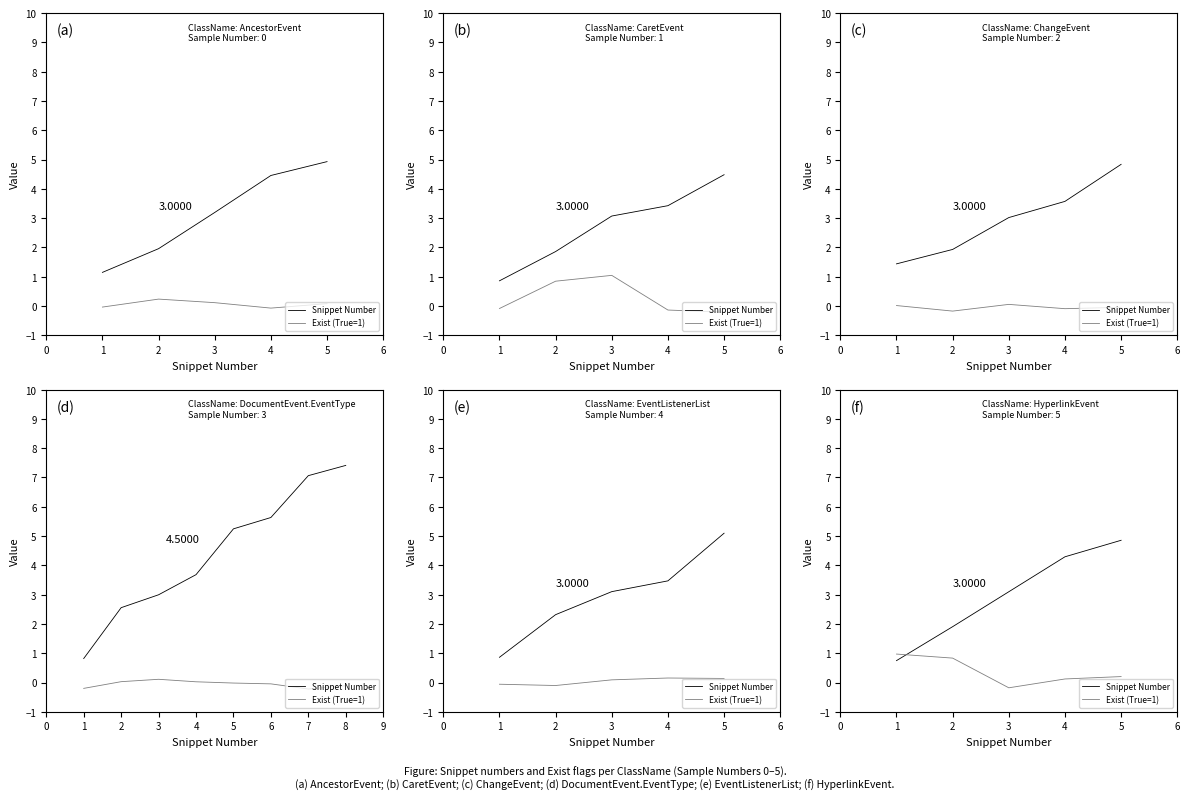

Where do Snippet Number and Exist (True=1) first cross each other?

1 and 2